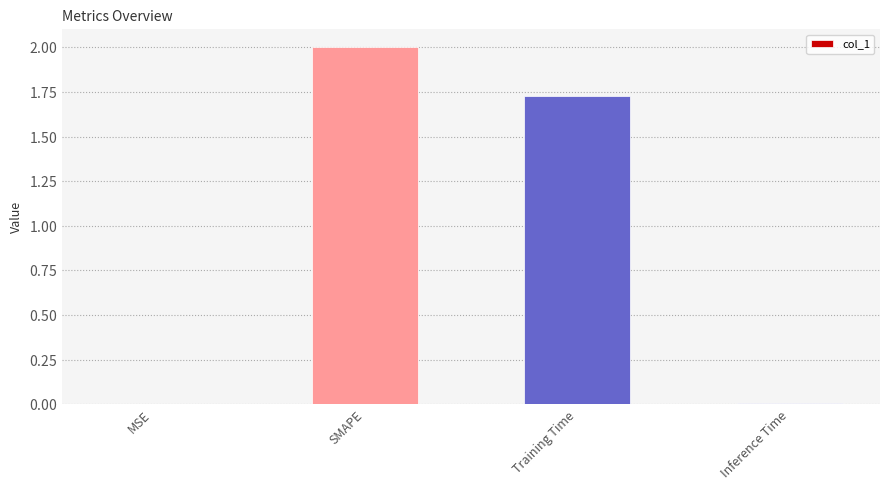

Reading right to left, transcribe all the data shown in this chart.

0.0	1.7	2.0	0.0